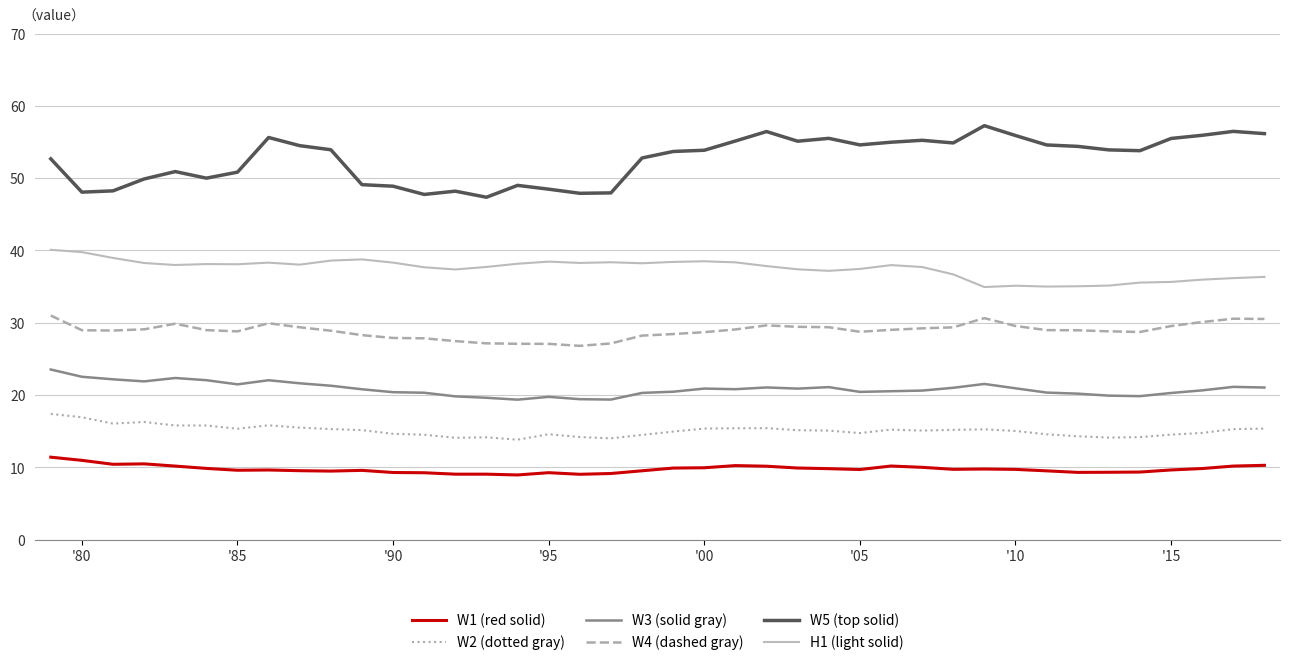

How many distinct data groups are displayed?

6